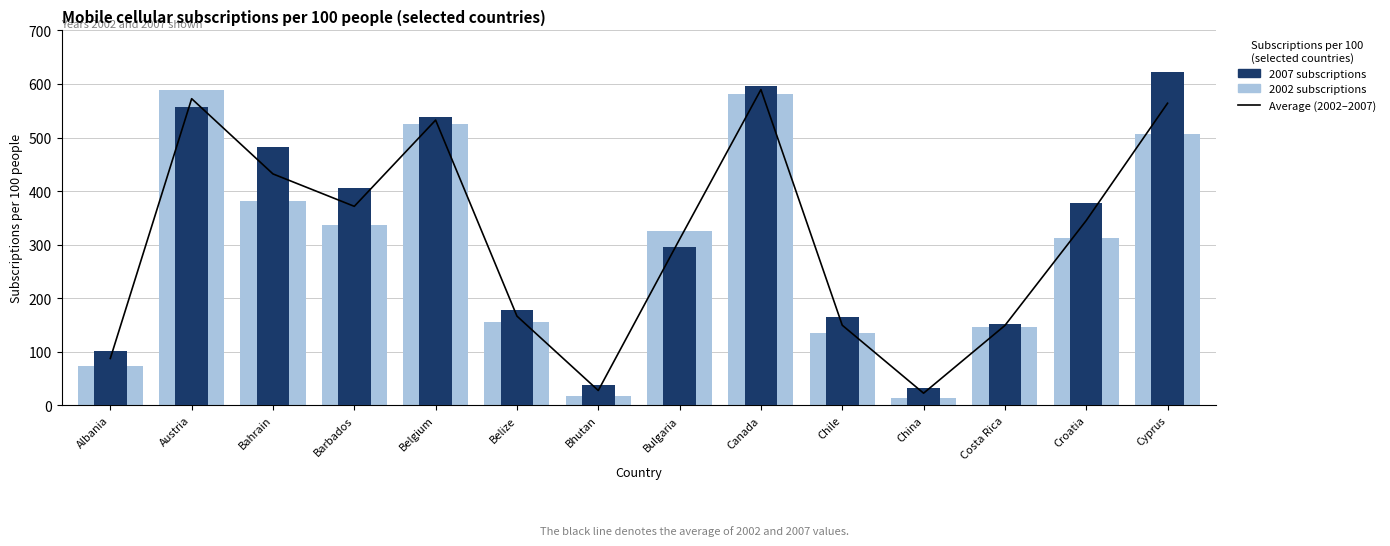

Is the value of 2007 subscriptions at Bhutan greater than the value of Average (2002–2007) at China?

Yes